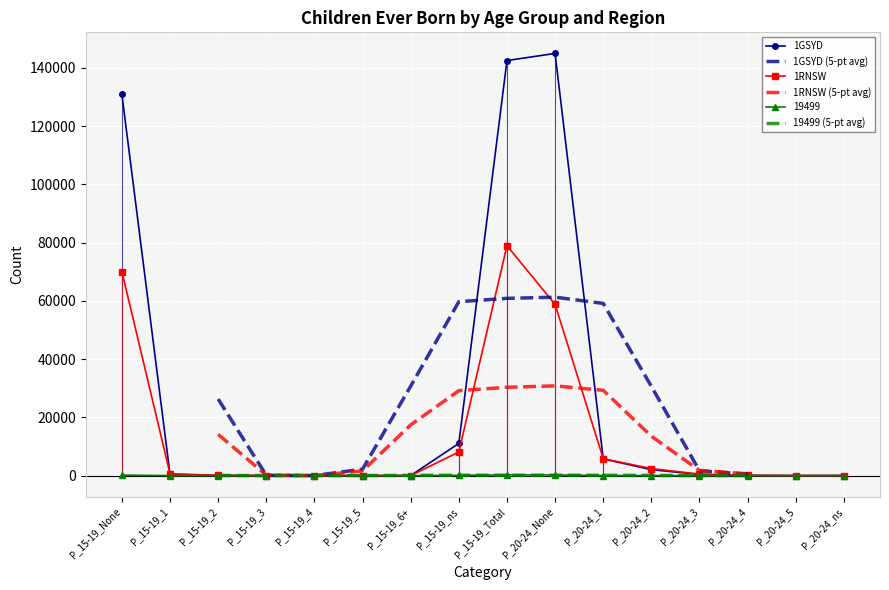

Which series has the largest total across all categories?

1GSYD